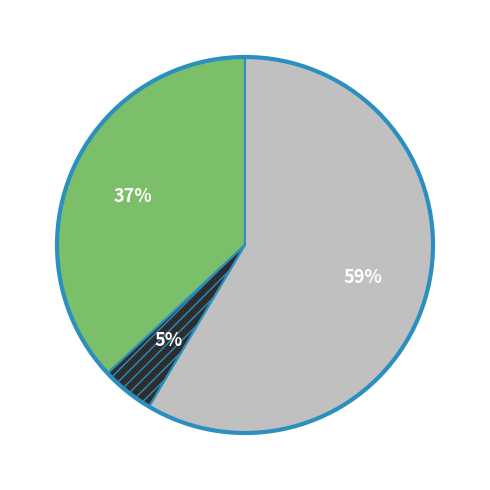

To the nearest percent, what is the average slice percentage?

25%